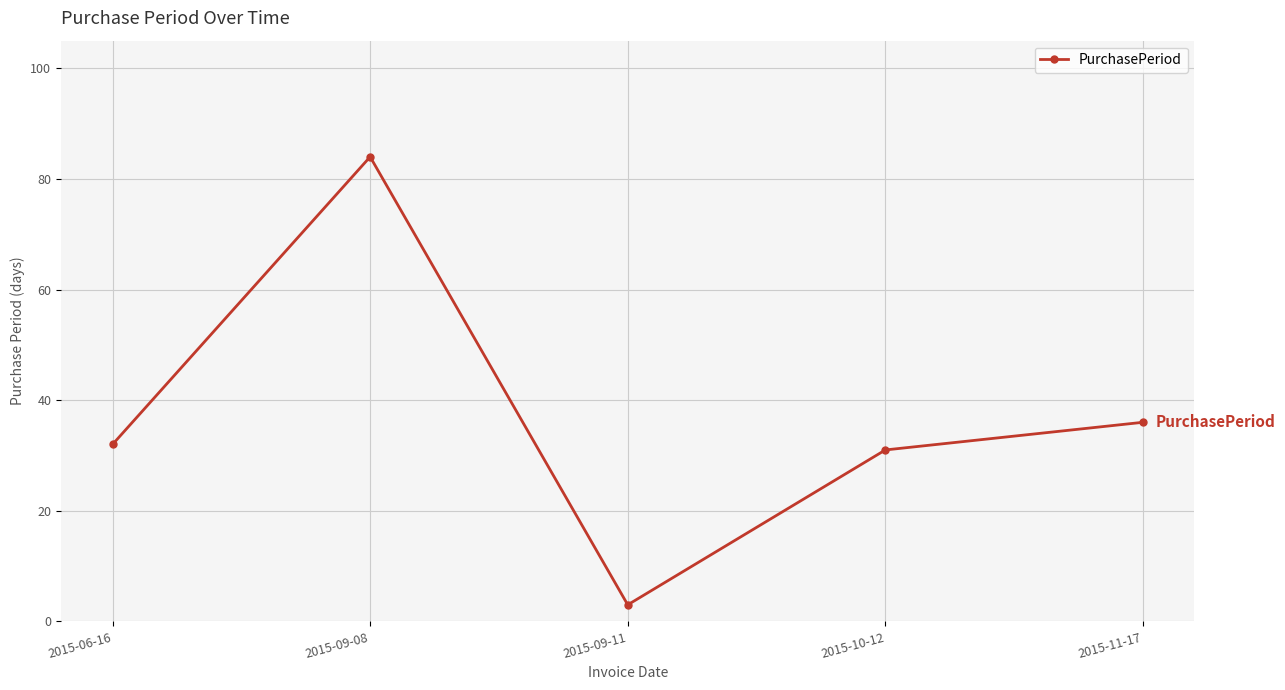

What is the average value?

37